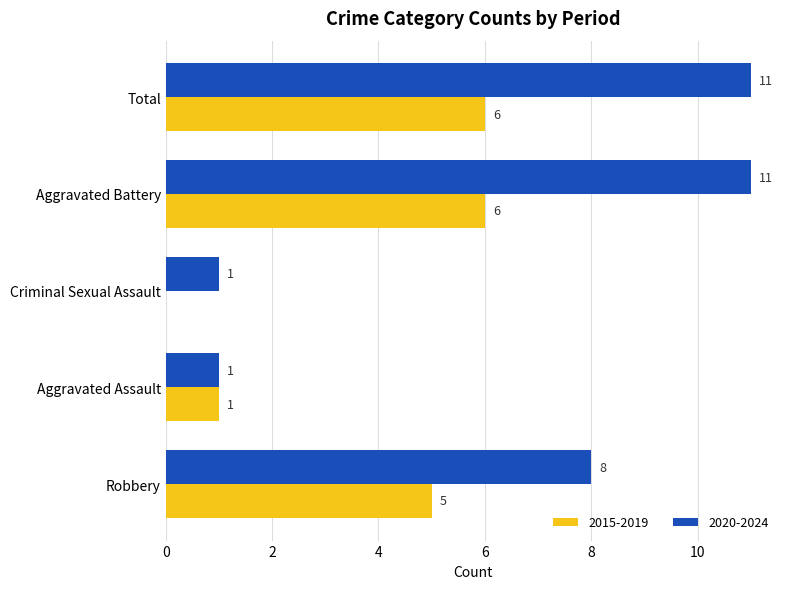

What are all the series names shown in the legend?

2015-2019, 2020-2024